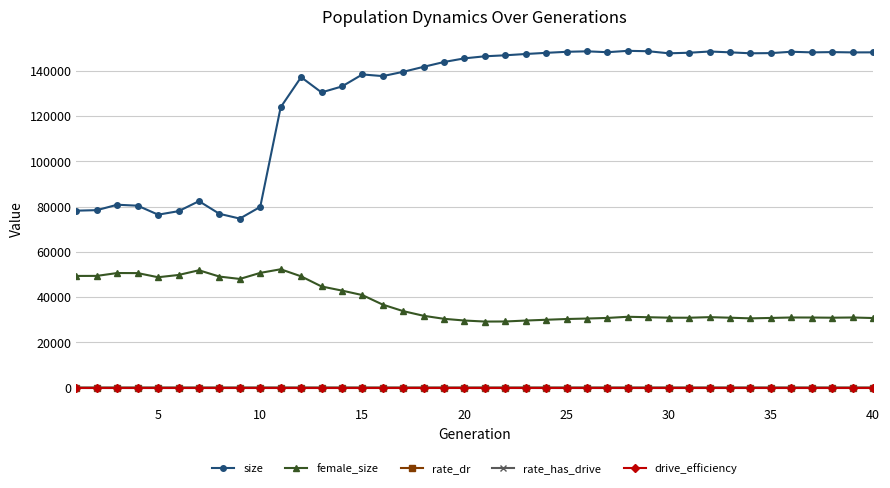

What is the greatest value displayed?

148871.0